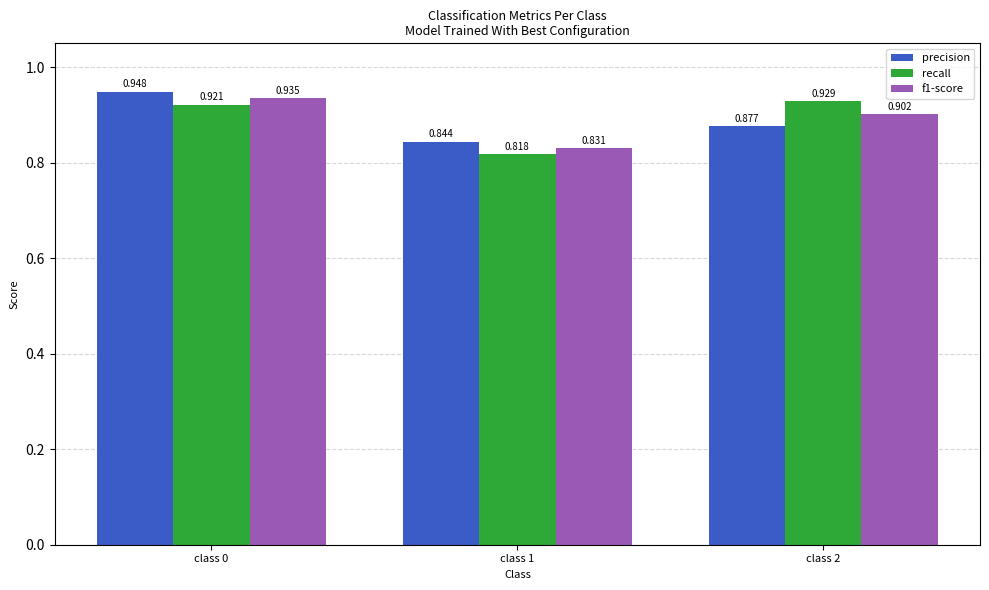

Is the value of precision at class 1 greater than the value of recall at class 0?

No